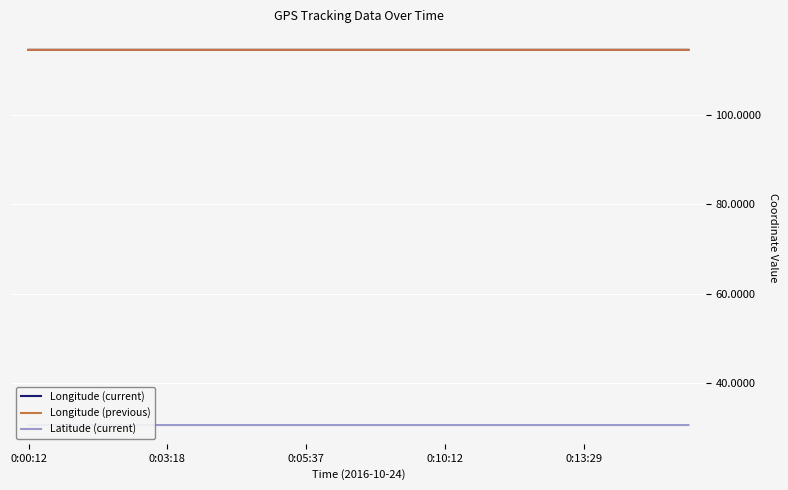

What is the minimum value shown in the chart?

30.7